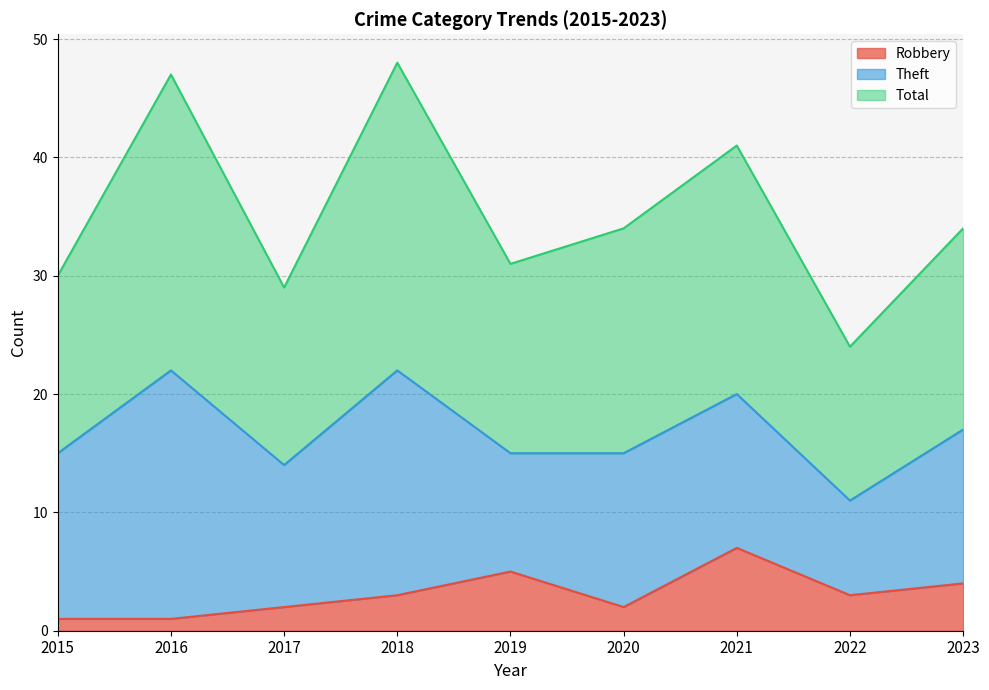

True or false: Robbery has a value of 4 at 2021.

False